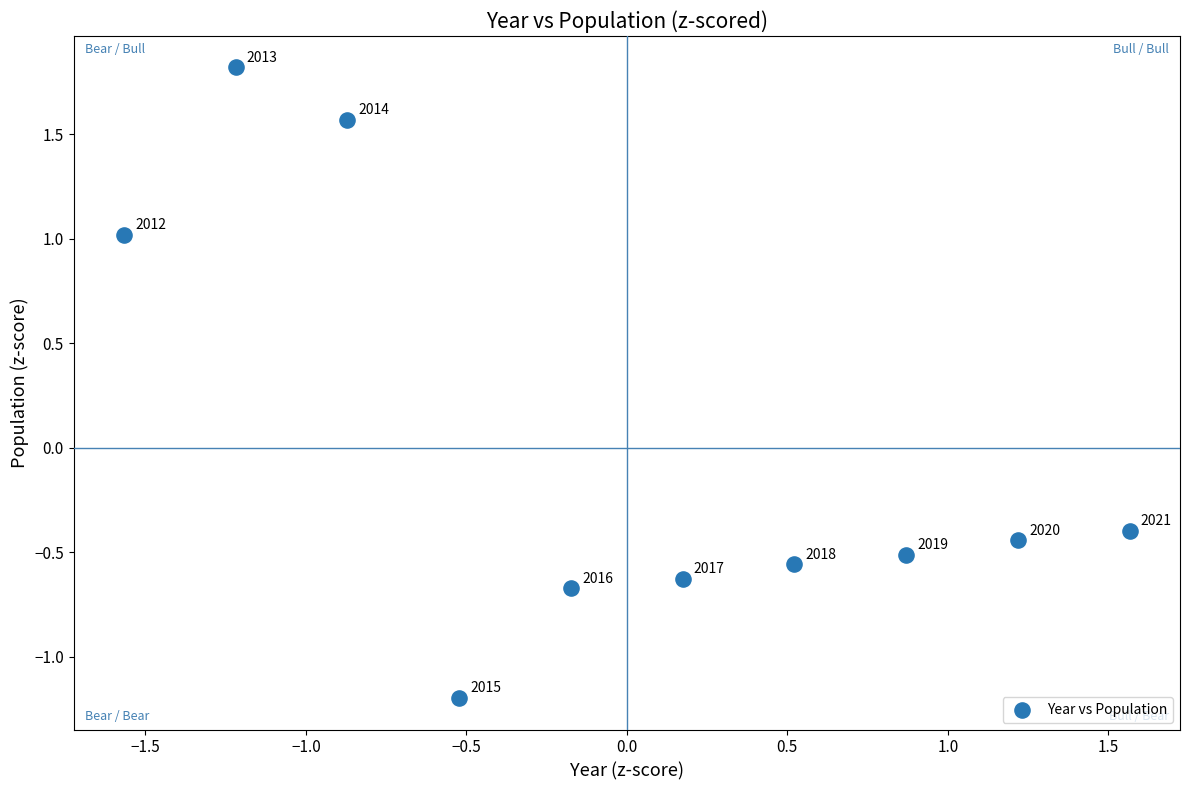

What is the range of Y values (max minus min)?

3.0